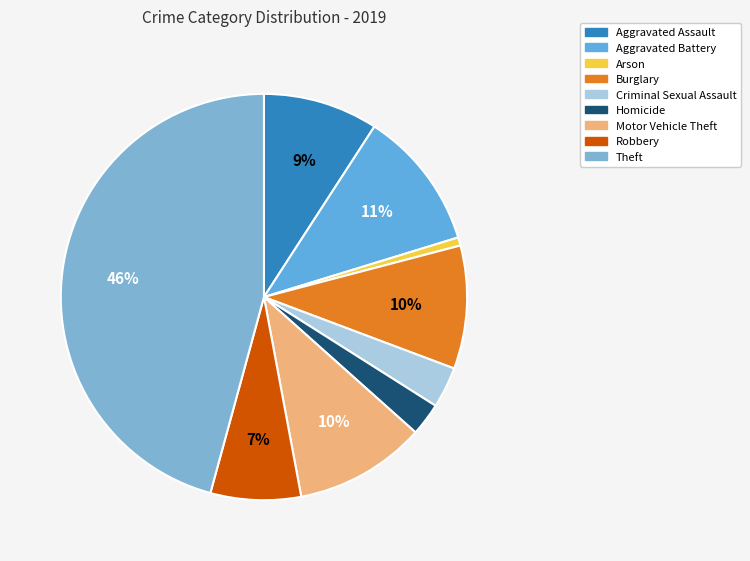

How many segments does this pie chart have?

9